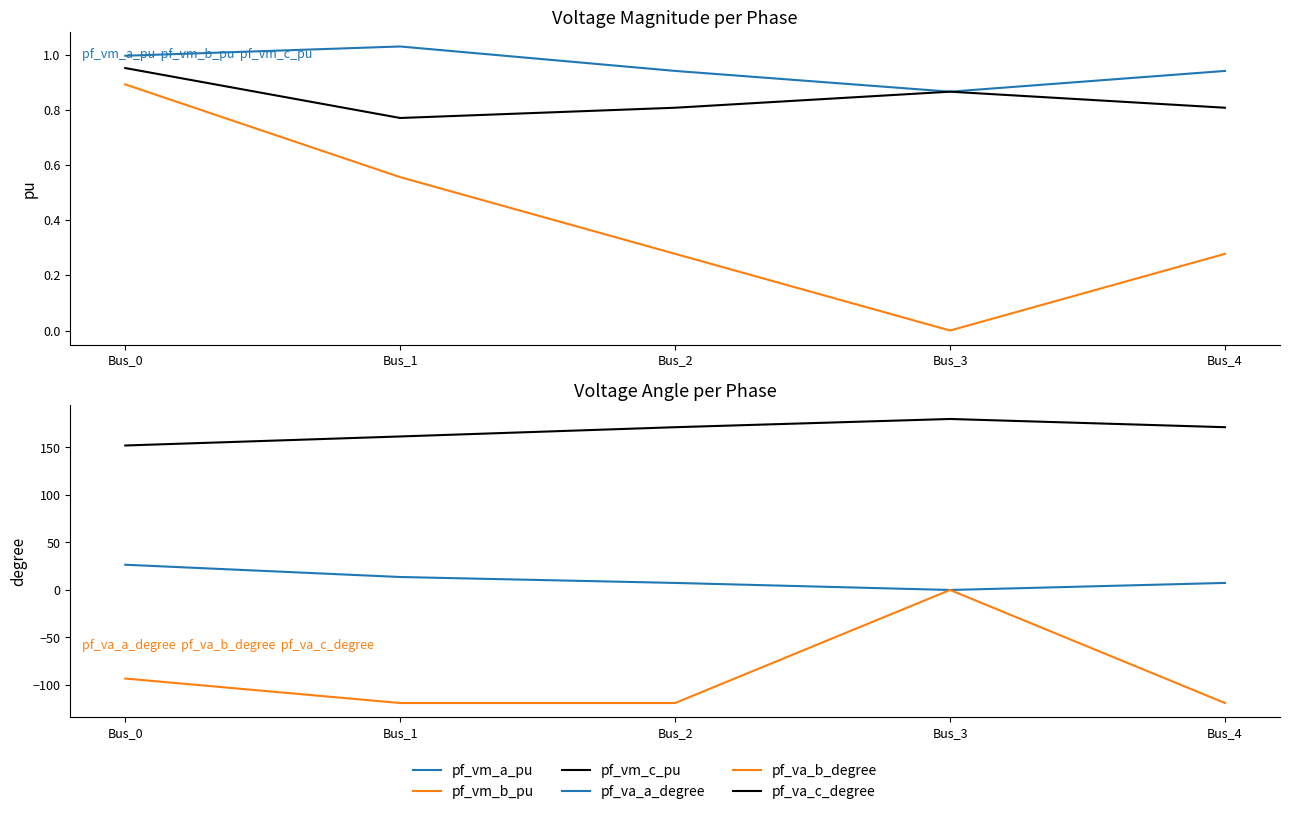

Which series has the largest range (max minus min)?

pf_va_b_degree